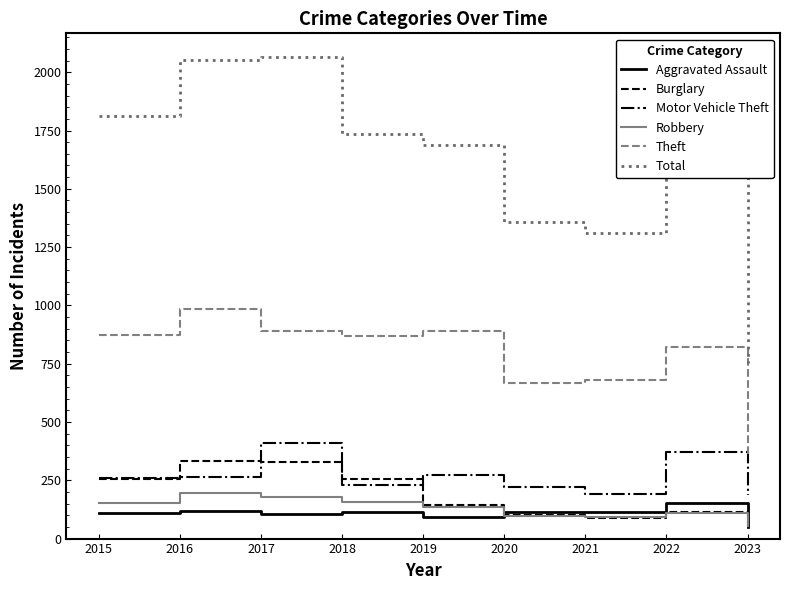

What is the difference between the Theft values at 2016 and 2023?

627